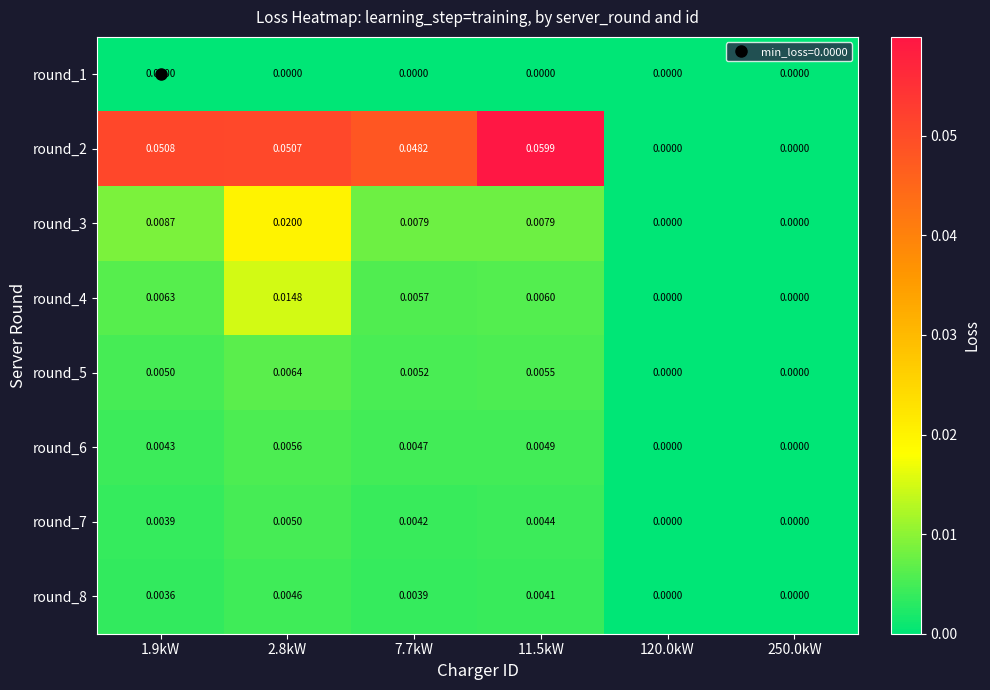

Which series has the largest total across all categories?

round_2